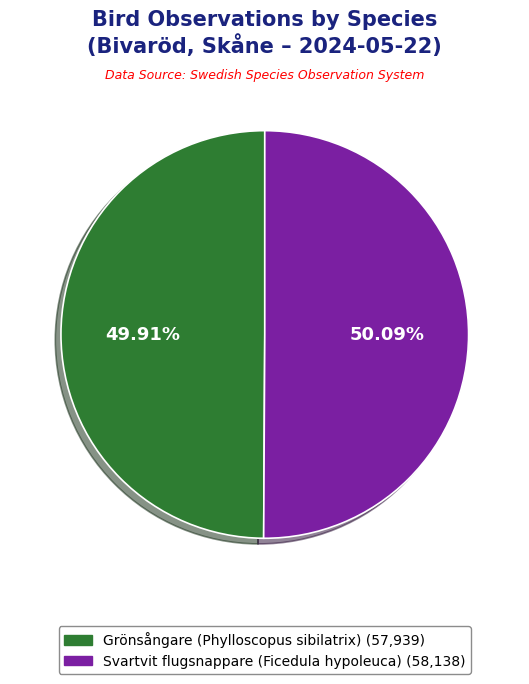

To the nearest percent, what portion does Grönsångare (Phylloscopus sibilatrix) represent?

50%